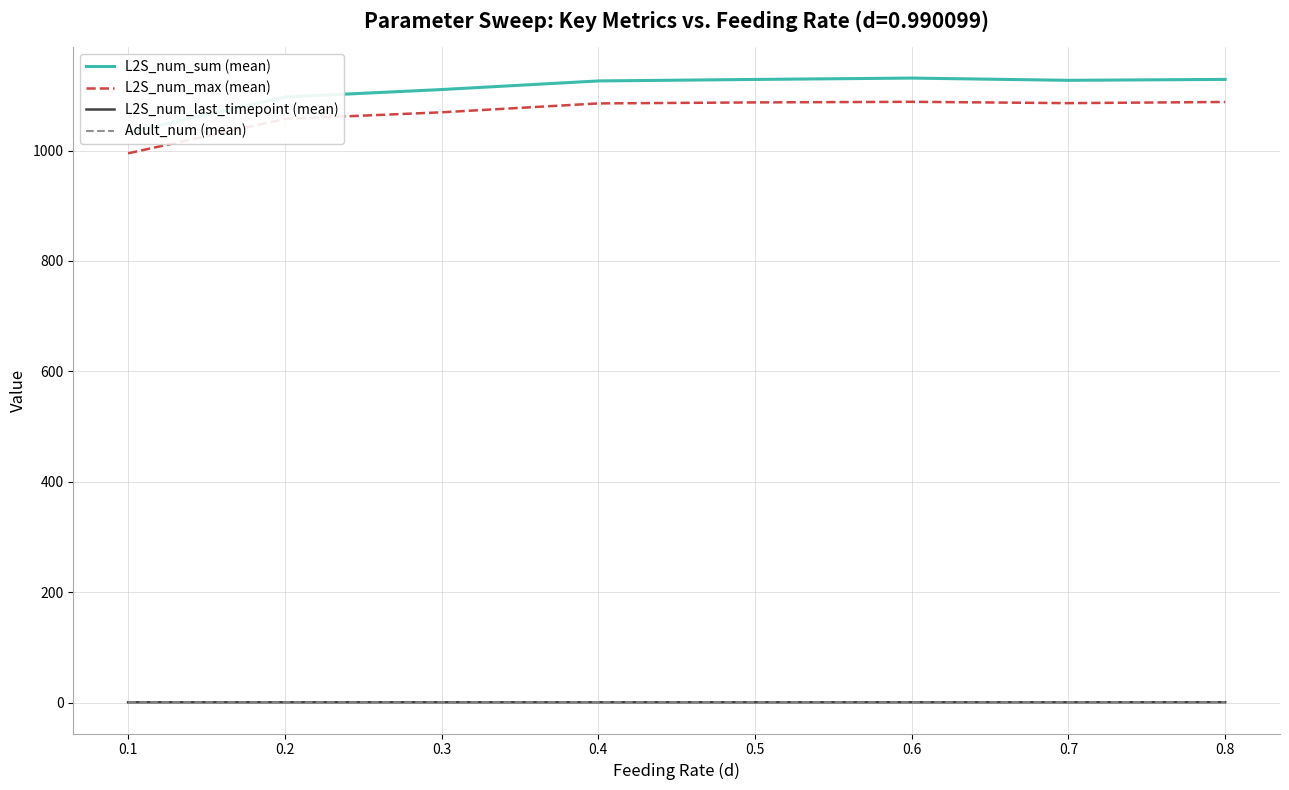

What is the average value of the L2S_num_last_timepoint (mean) series?

1.0